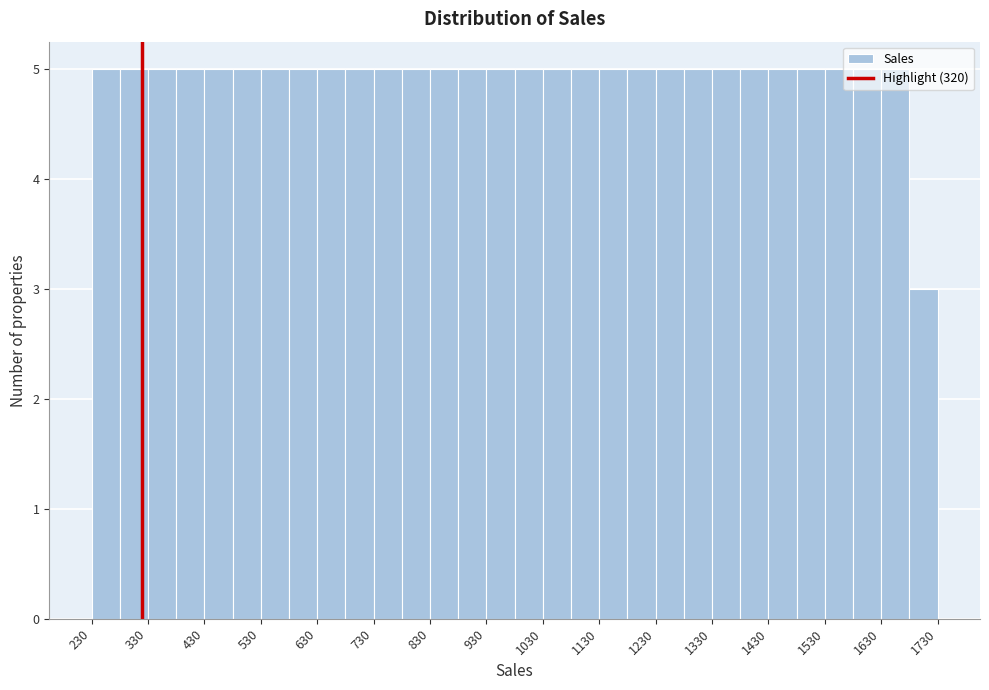

Reading left to right, list every bar in this chart as the range it spans on the x-axis followed by its height. The values are not printed on the chart, so give them approximately, as read against the axis.

230 to 280: 5
280 to 330: 5
330 to 380: 5
380 to 430: 5
430 to 480: 5
480 to 530: 5
530 to 580: 5
580 to 630: 5
630 to 680: 5
680 to 730: 5
730 to 780: 5
780 to 830: 5
830 to 880: 5
880 to 930: 5
930 to 980: 5
980 to 1030: 5
1030 to 1080: 5
1080 to 1130: 5
1130 to 1180: 5
1180 to 1230: 5
1230 to 1280: 5
1280 to 1330: 5
1330 to 1380: 5
1380 to 1430: 5
1430 to 1480: 5
1480 to 1530: 5
1530 to 1580: 5
1580 to 1630: 5
1630 to 1680: 5
1680 to 1730: 3